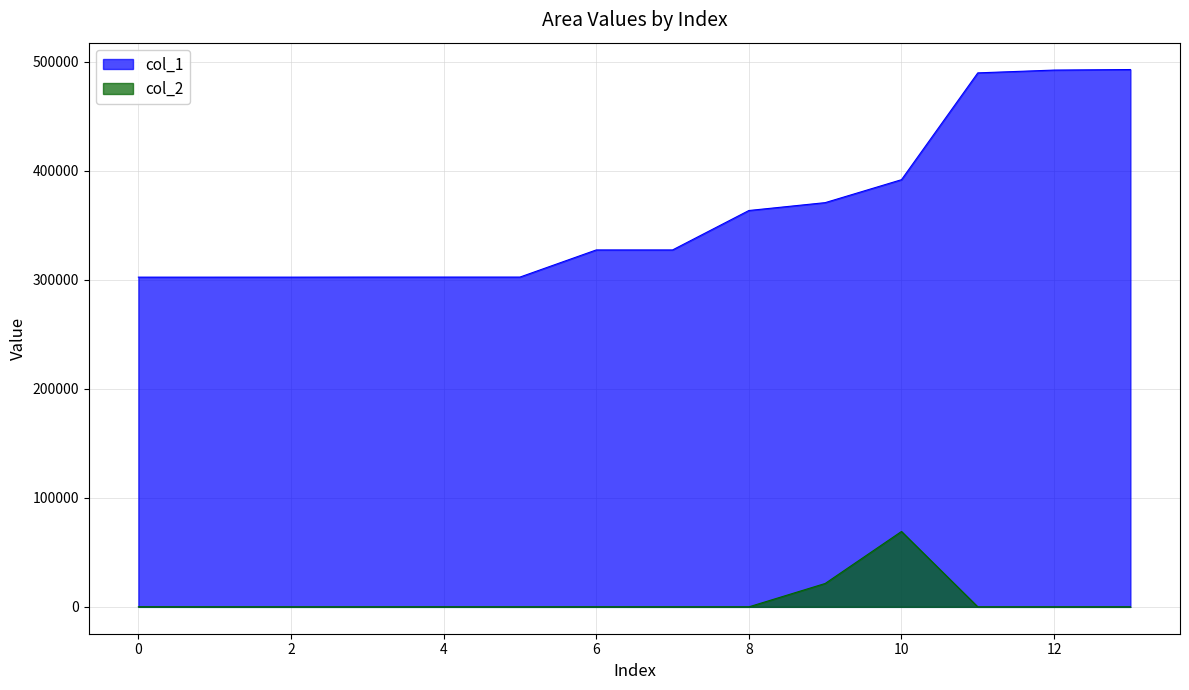

How many lines are shown in the chart?

2